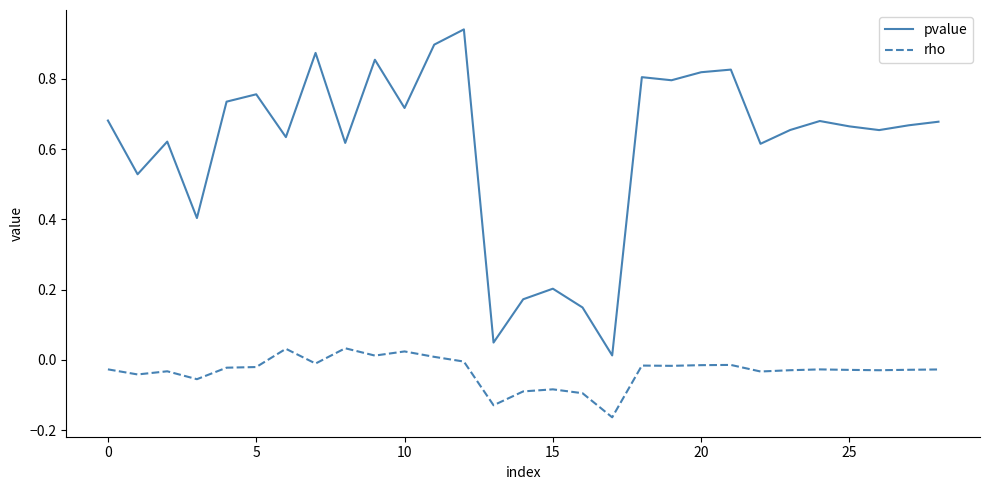

List the series in order of their peak value, lowest first.

rho, pvalue